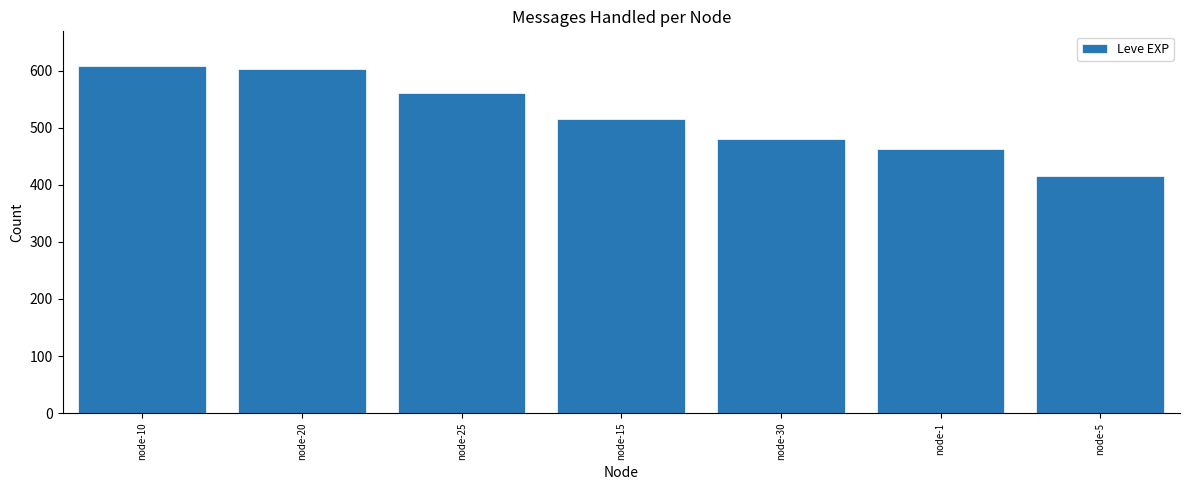

The chart shows a value of 561.7 at node-25. True or false?

True